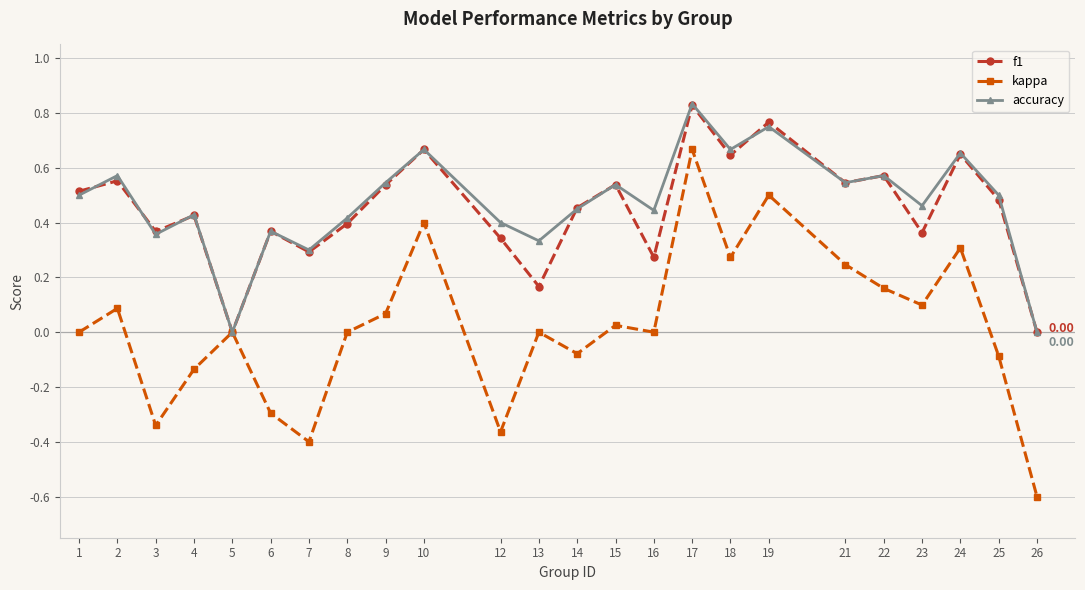

At which category is the sum across all series the highest?

17